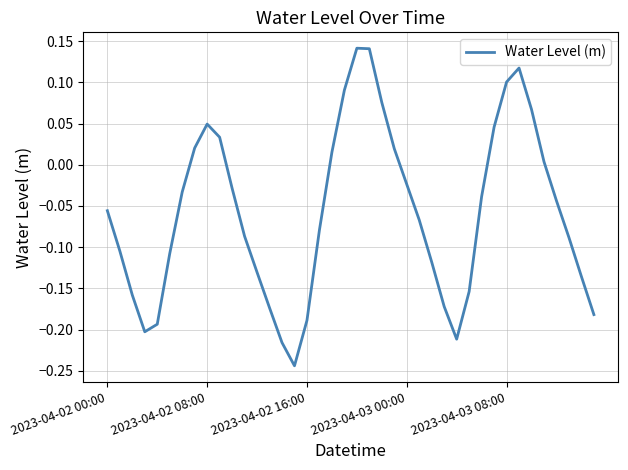

Count the number of data series in this chart.

1